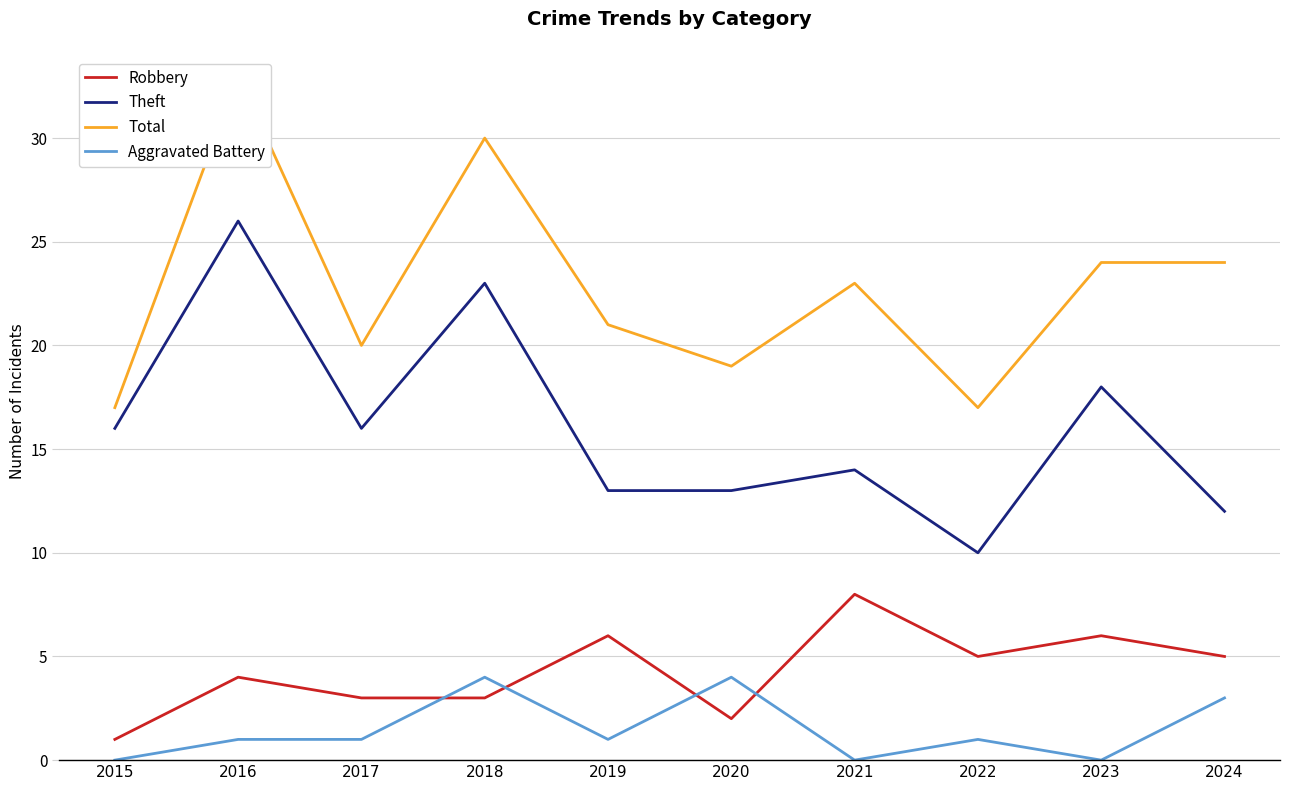

How many intersections are there between Robbery and Aggravated Battery?

4